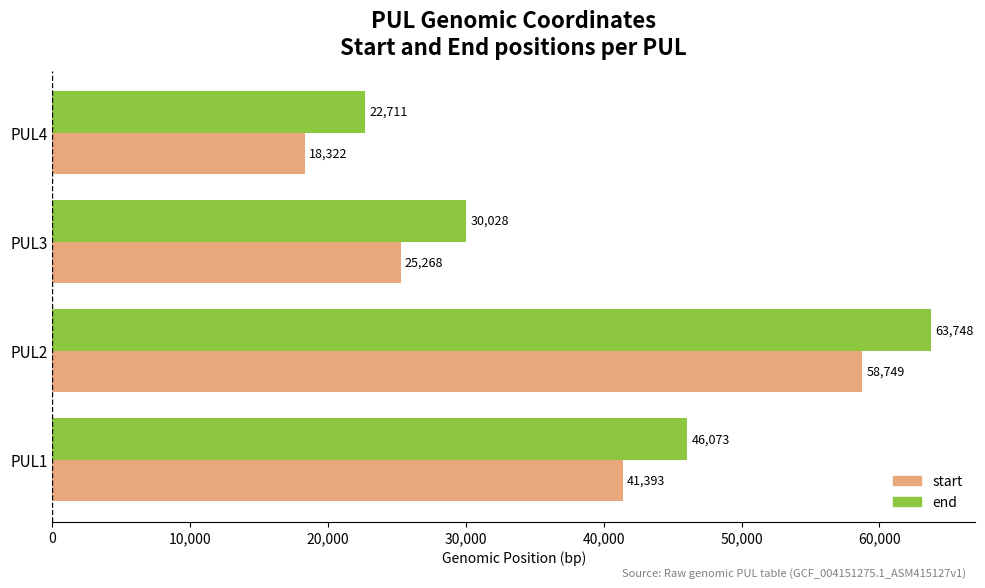

What is the smallest value displayed?

18322